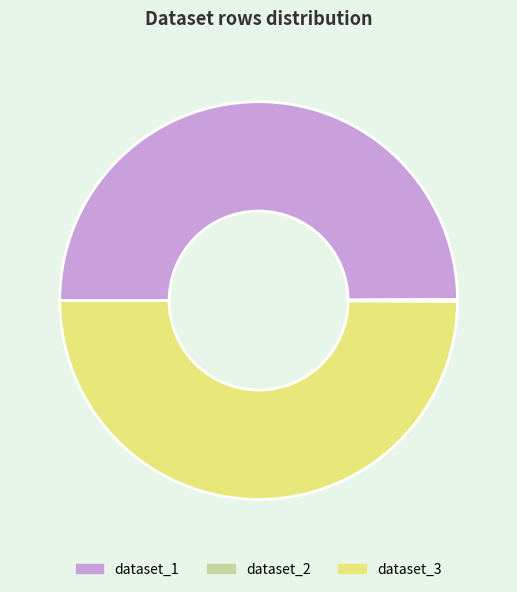

Approximately how many times larger is the value at dataset_1 compared to dataset_3?

1.0